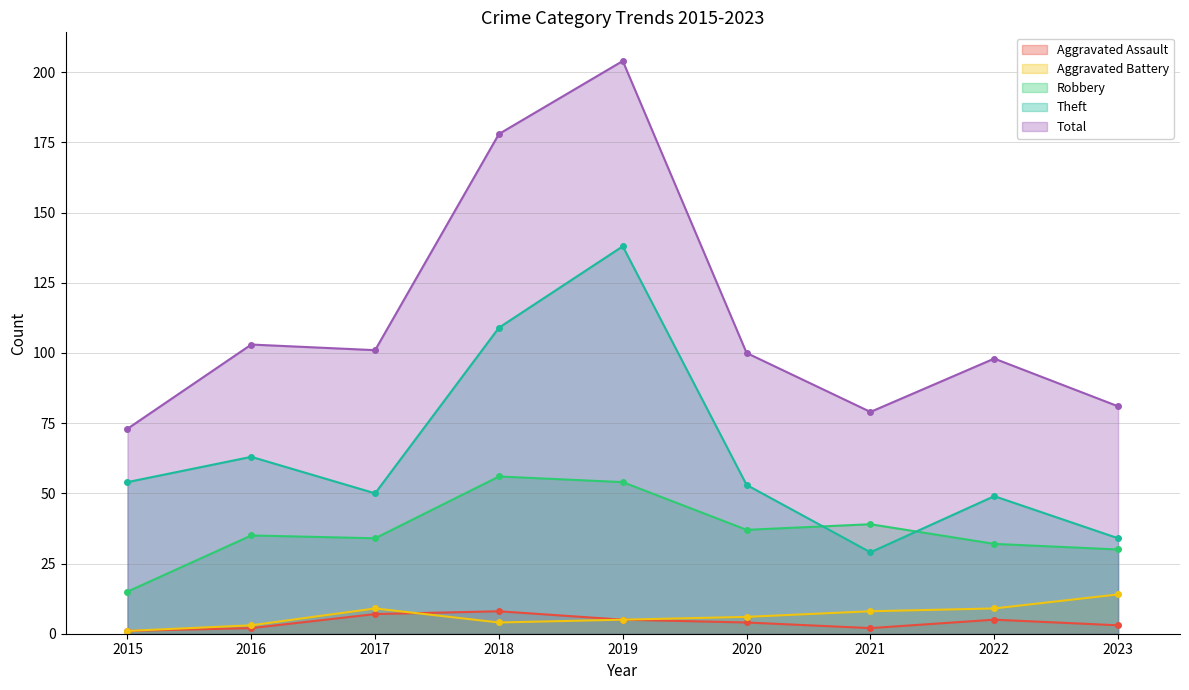

Where is the first local maximum for Aggravated Assault?

2018